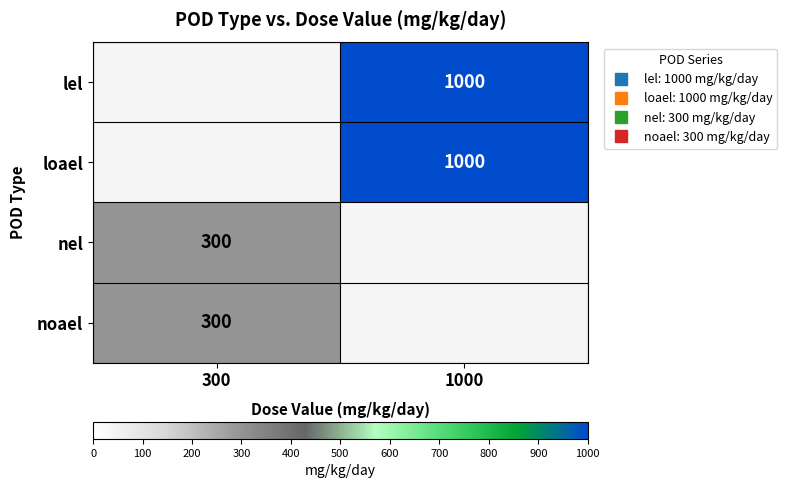

At which label does lel reach its minimum?

300